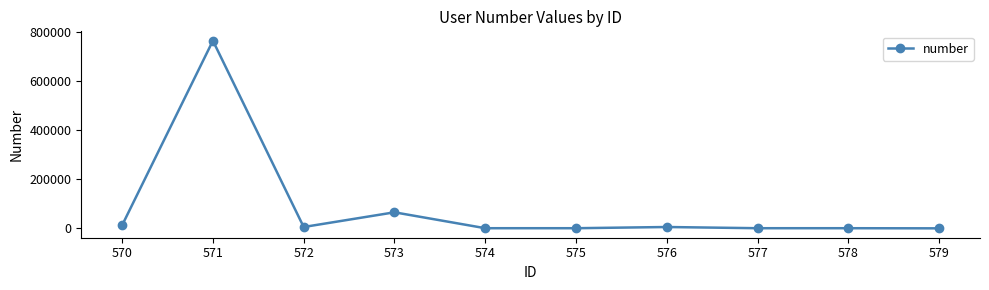

What is the average value?

85649